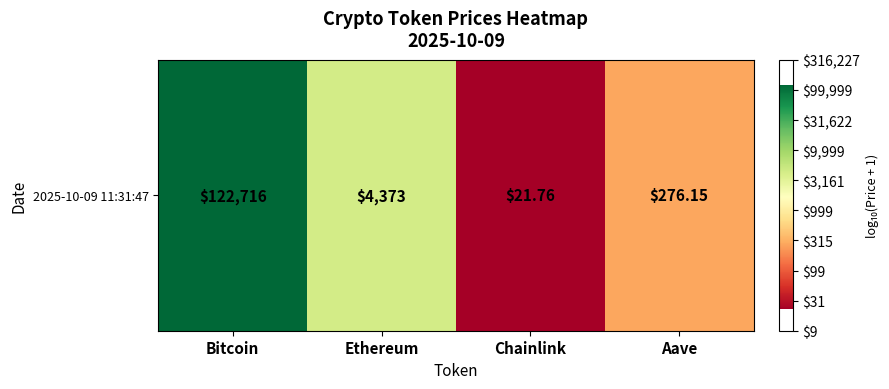

What is the minimum value shown in the chart?

1.4